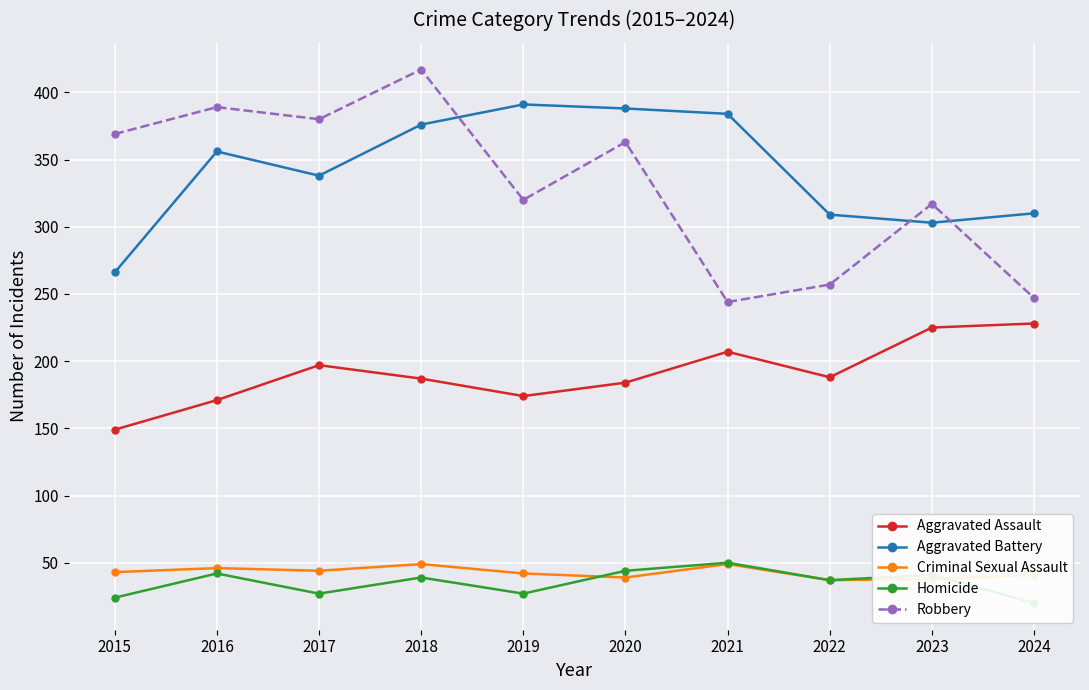

Which category has the lowest value in the Homicide series?

2024